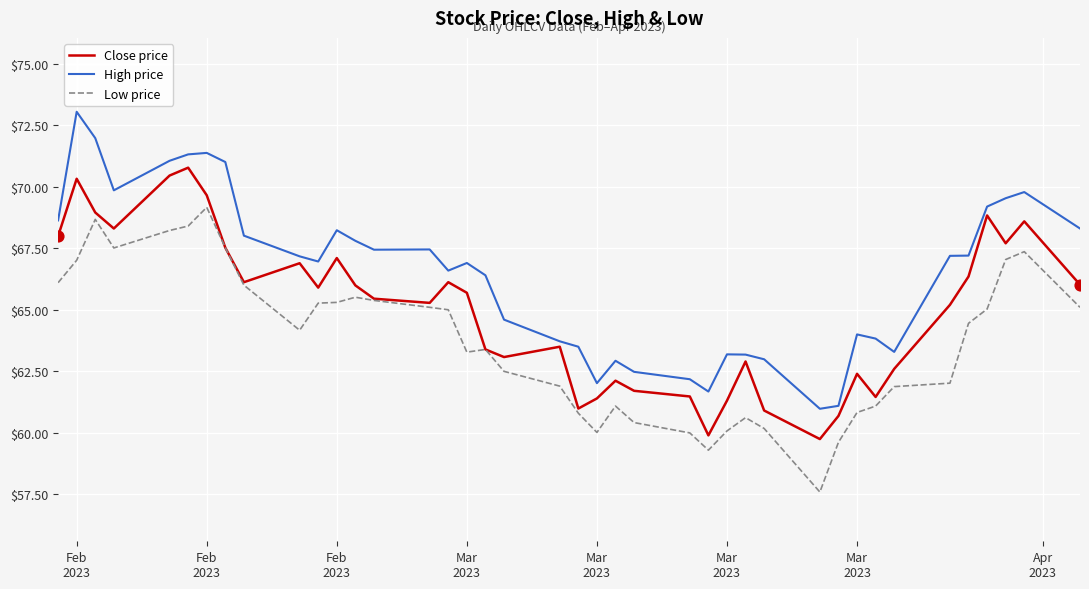

Which series has the largest total across all categories?

High price